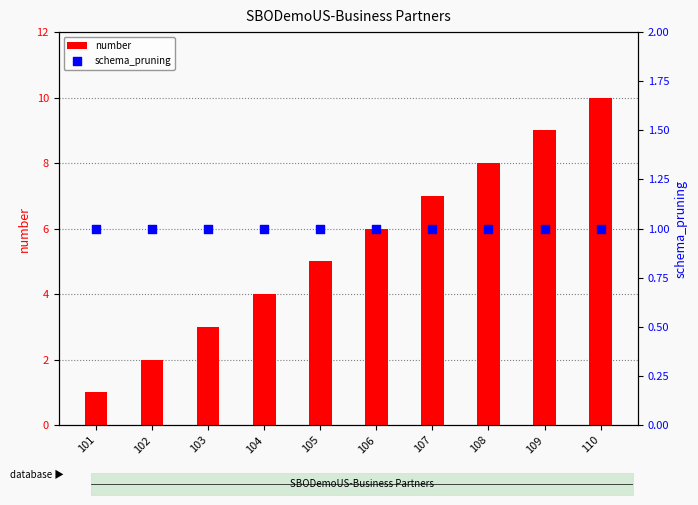

Which series has the largest total across all categories?

number